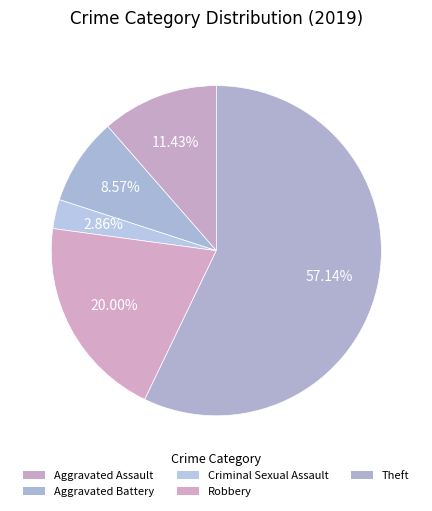

Is it true that Aggravated Assault is 11% of the pie?

True